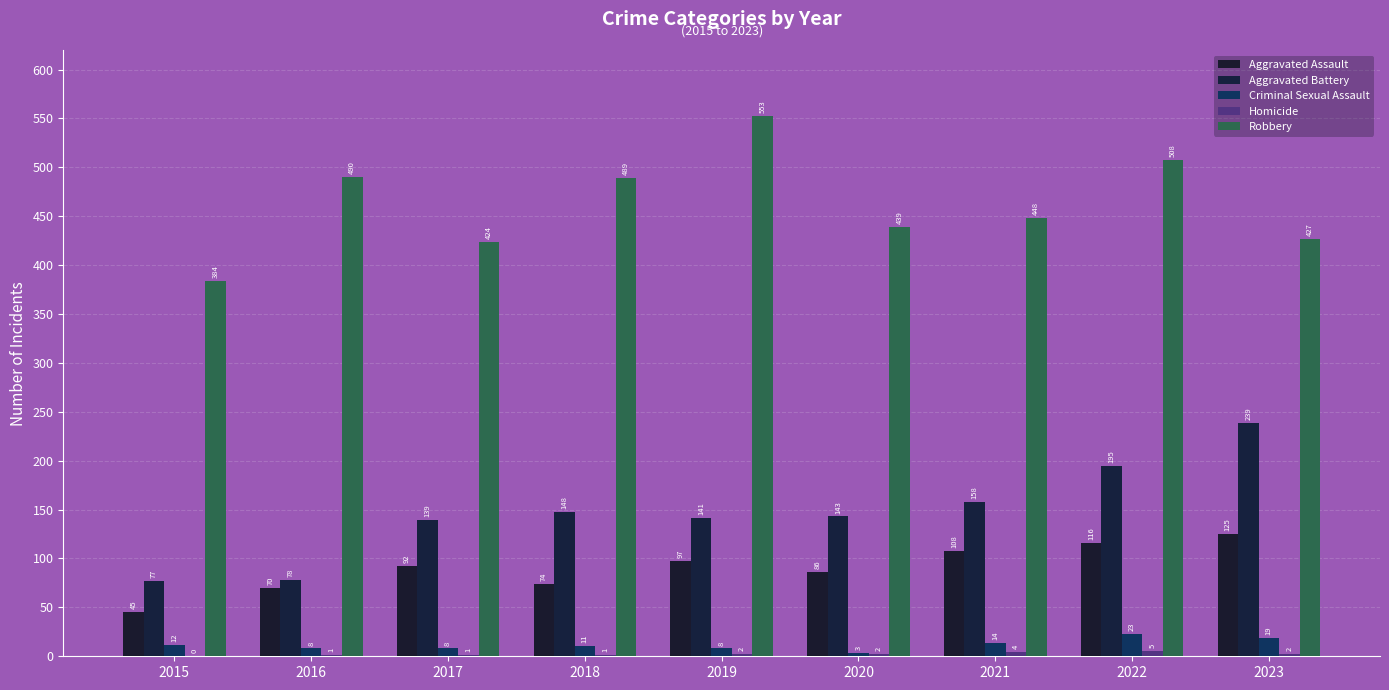

How many groups of bars are there?

9